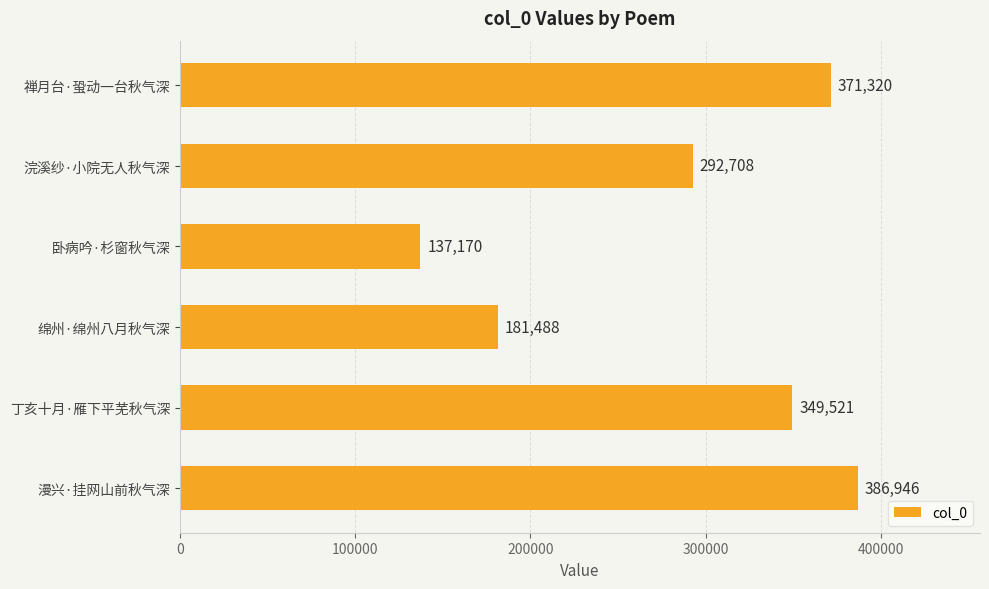

What is the ratio of the value at 浣溪纱·小院无人秋气深 to the value at 绵州·绵州八月秋气深?

1.6